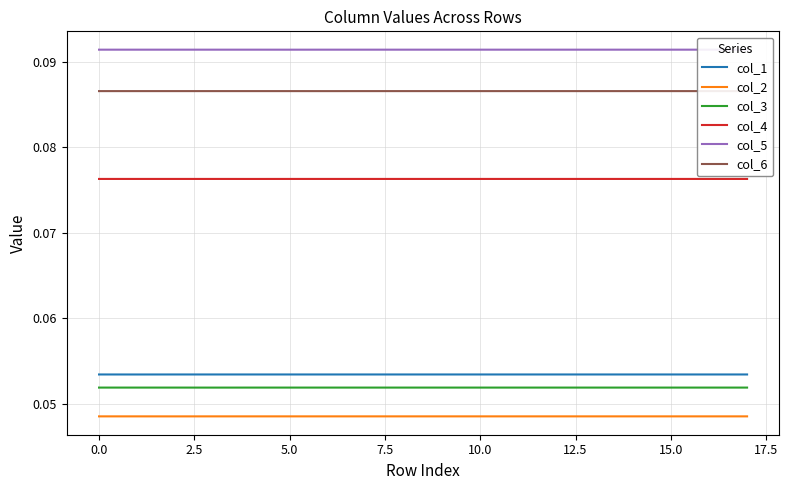

True or false: col_4 and col_1 cross at least once.

False